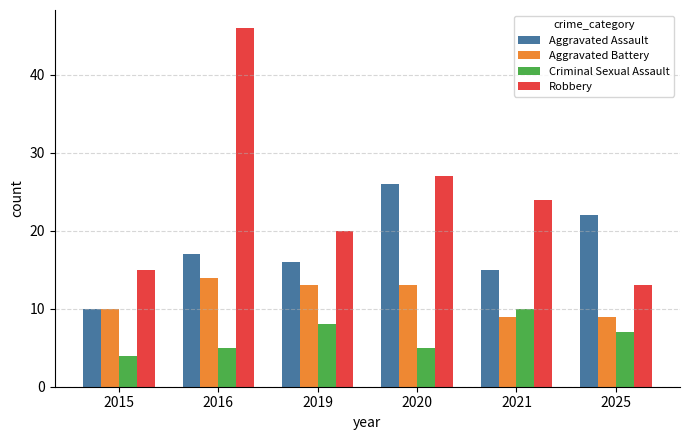

Is the value of Aggravated Assault at 2025 greater than the value of Criminal Sexual Assault at 2016?

Yes